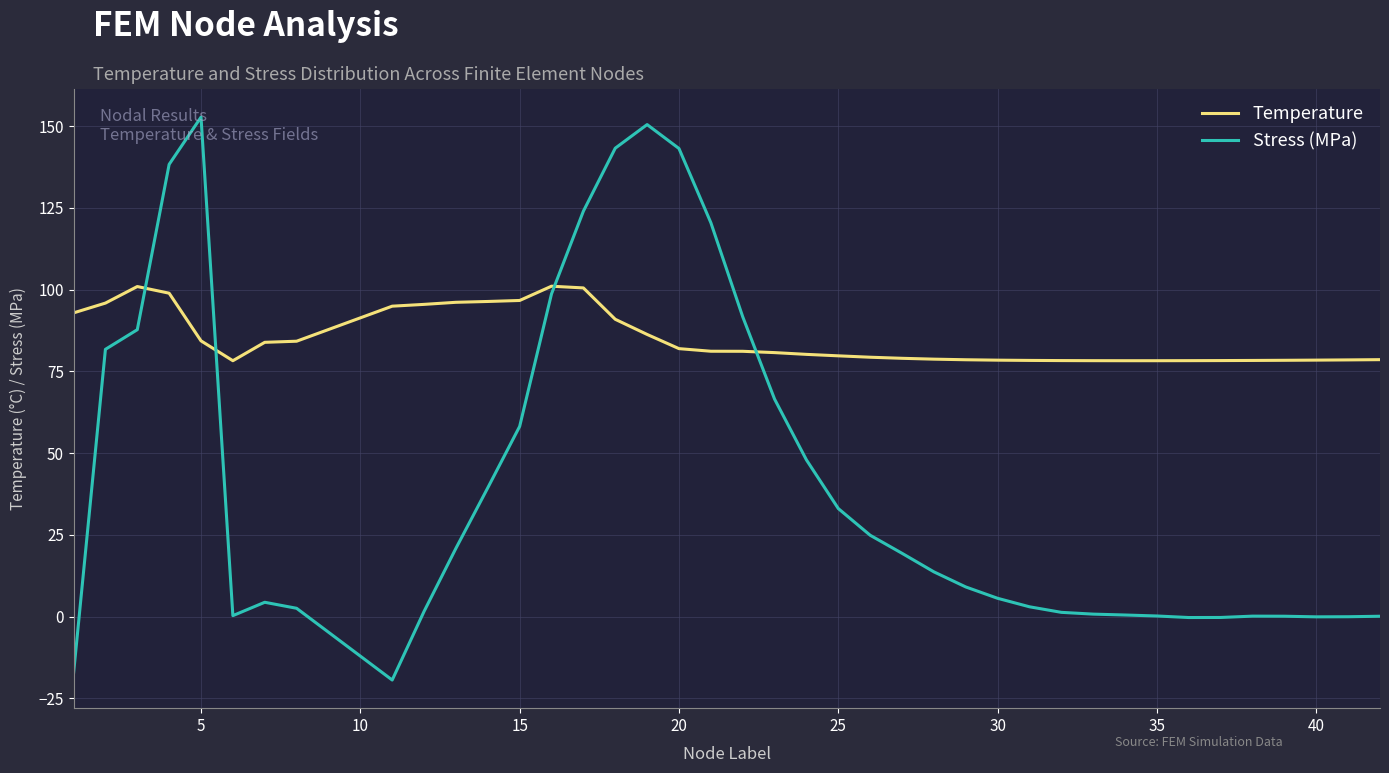

What are all the series names shown in the legend?

Temperature, Stress (MPa)